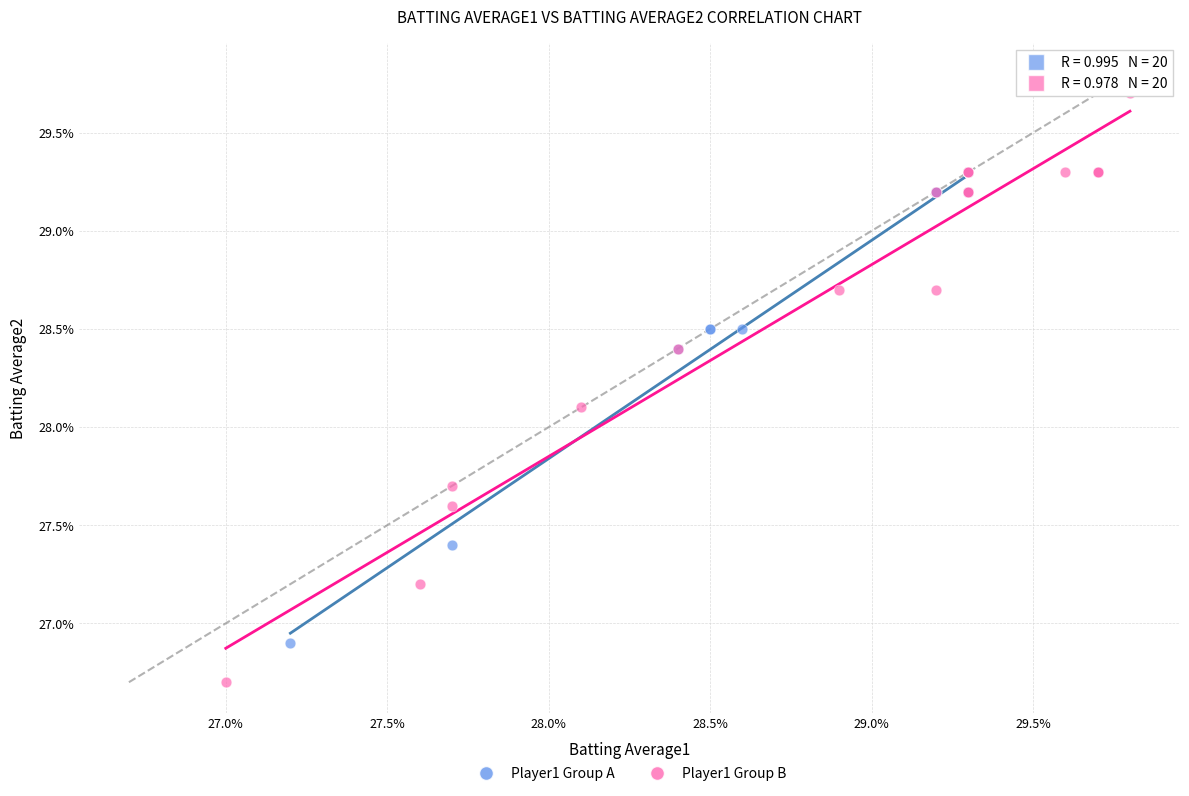

What are all the series names shown in the legend?

Player1 Group A, Player1 Group B